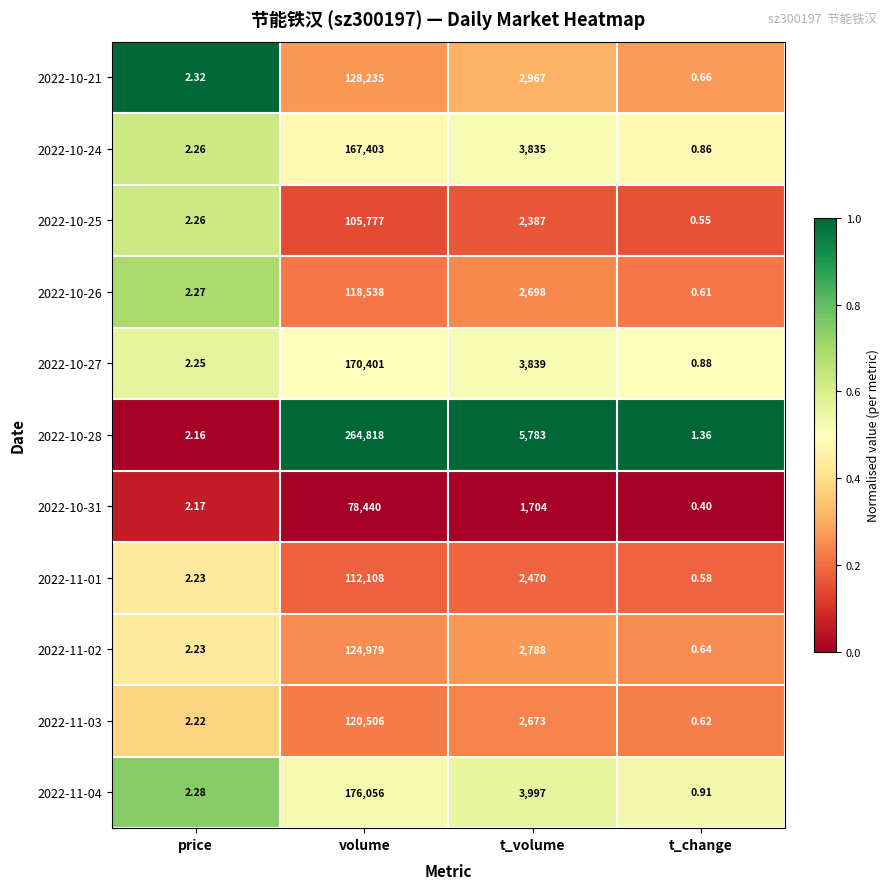

Is the value of 2022-10-31 at t_volume greater than the value of 2022-11-03 at t_change?

Yes